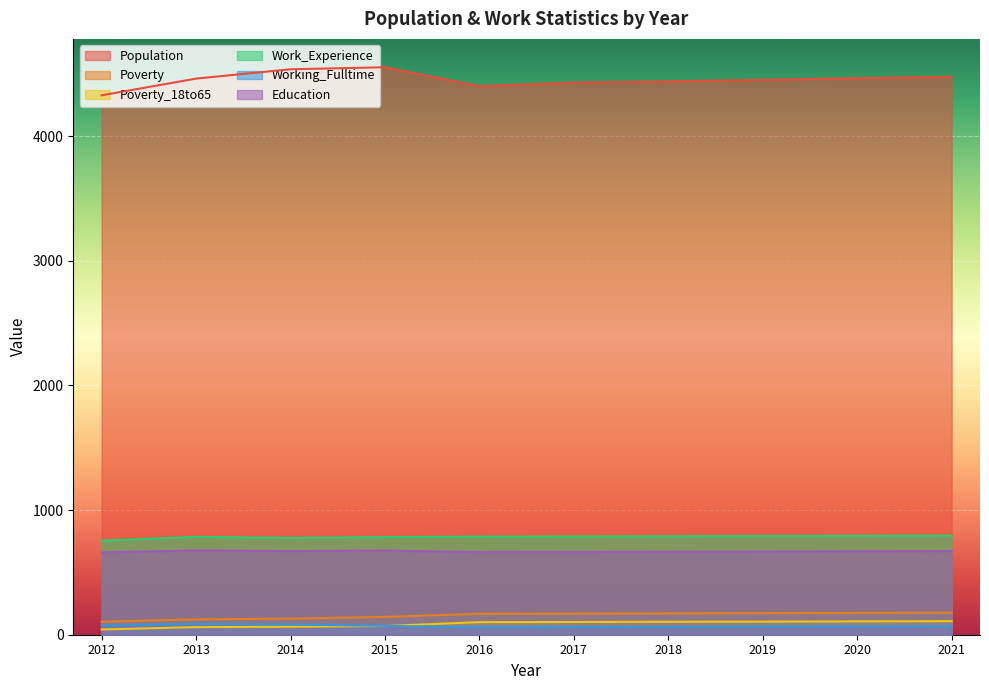

Reading left to right, list all the values displayed in this chart.

Population: 2012=4327	2013=4461	2014=4536	2015=4552	2016=4400	2017=4429	2018=4439	2019=4451	2020=4464	2021=4476
Poverty: 2012=104	2013=123	2014=129	2015=143	2016=168	2017=169	2018=171	2019=173	2020=175	2021=177
Poverty_18to65: 2012=42	2013=61	2014=64	2015=70	2016=101	2017=102	2018=104	2019=105	2020=107	2021=109
Work_Experience: 2012=755	2013=785	2014=777	2015=783	2016=787	2017=788	2018=790	2019=792	2020=793	2021=795
Working_Fulltime: 2012=74	2013=86	2014=82	2015=71	2016=59	2017=61	2018=62	2019=64	2020=66	2021=68
Education: 2012=660	2013=676	2014=671	2015=675	2016=662	2017=663	2018=665	2019=667	2020=669	2021=671